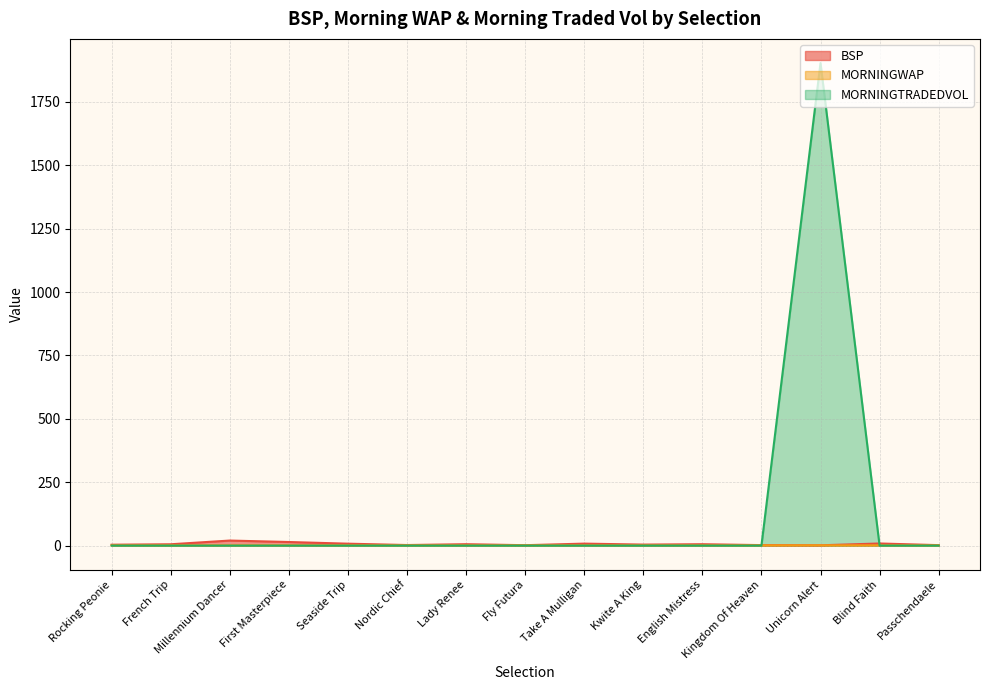

How many times do MORNINGTRADEDVOL and MORNINGWAP cross each other?

2